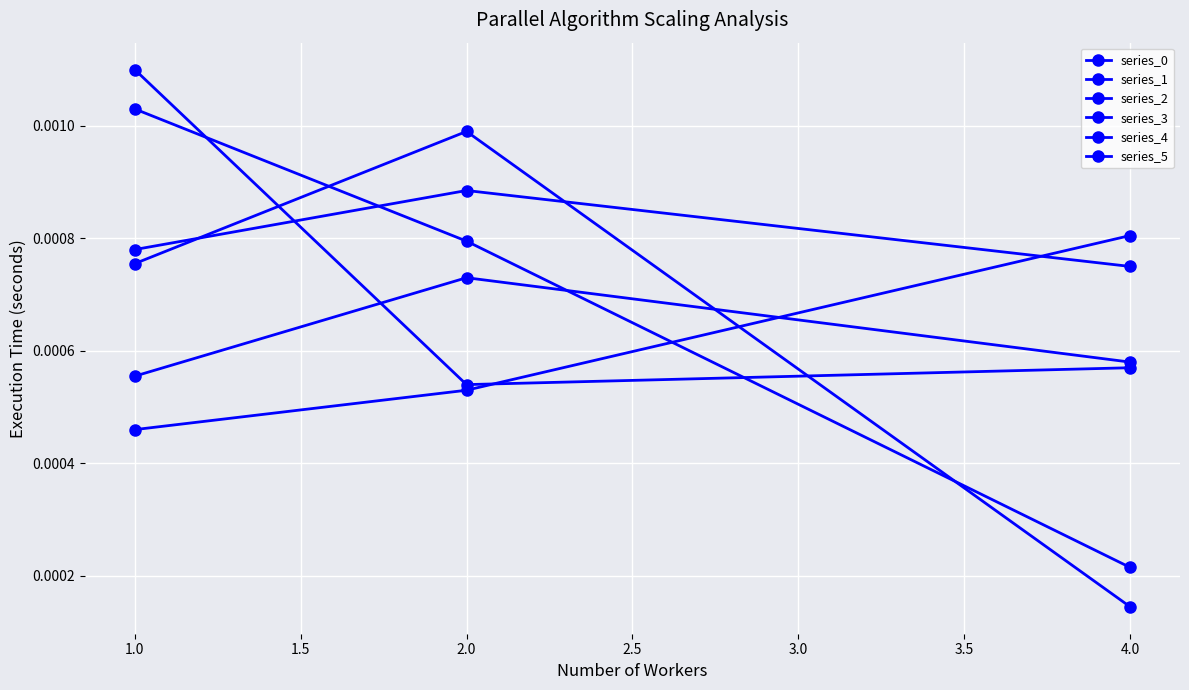

Which series has the largest total across all categories?

series_3